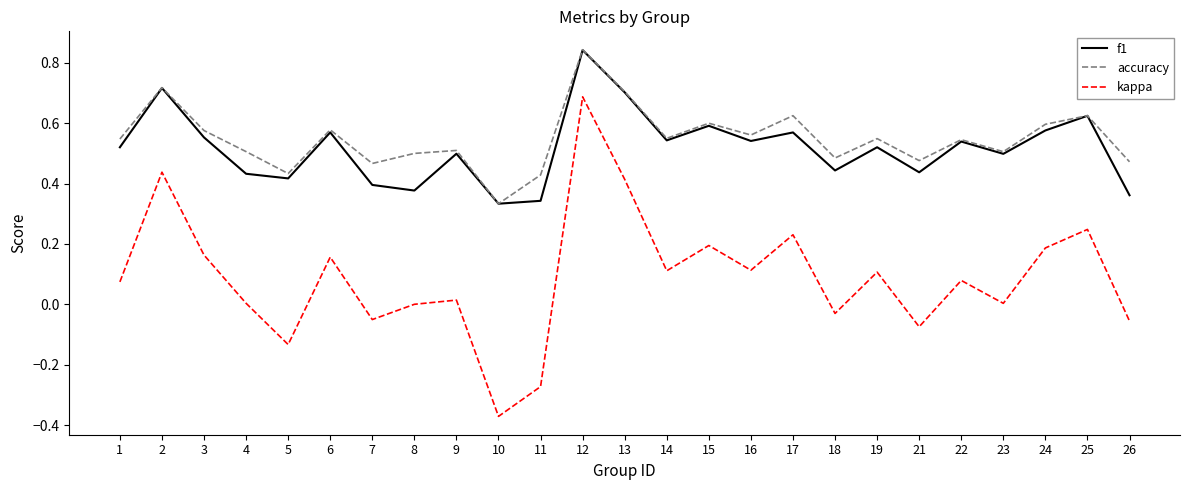

At which category does the chart reach its minimum across all series?

10